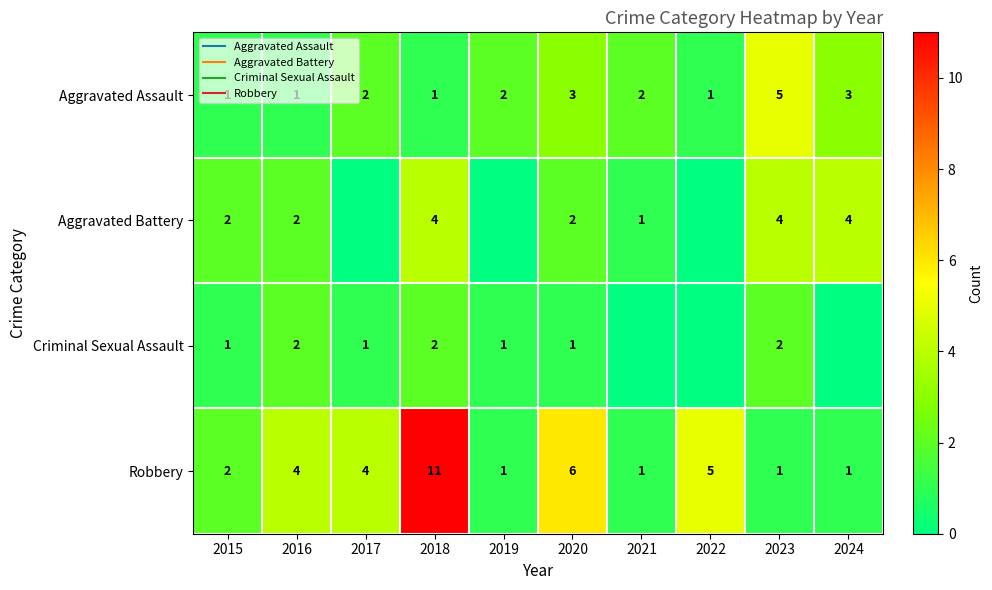

What is the maximum value for Robbery?

11